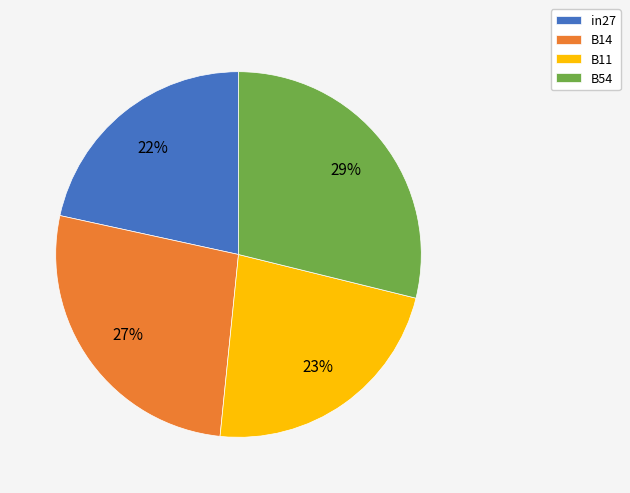

Is there a majority slice in this chart?

No